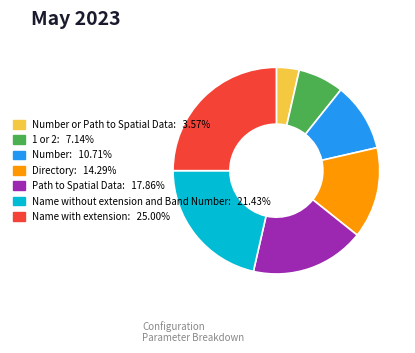

Is there any slice that represents more than half of the pie?

No